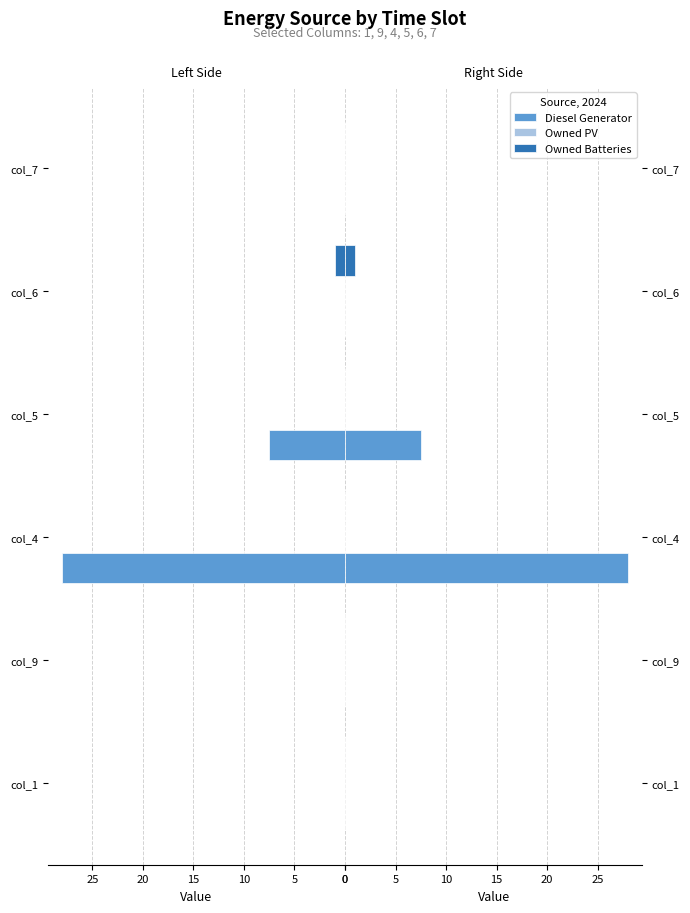

How many distinct data groups are displayed?

3